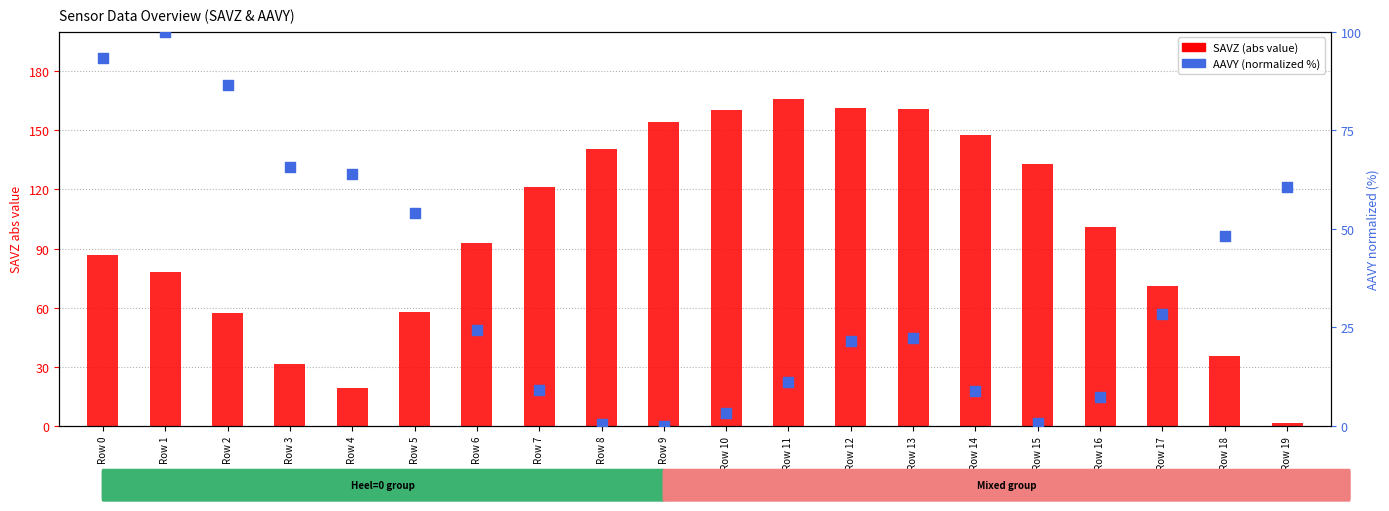

Which series has the largest total across all categories?

SAVZ (abs)